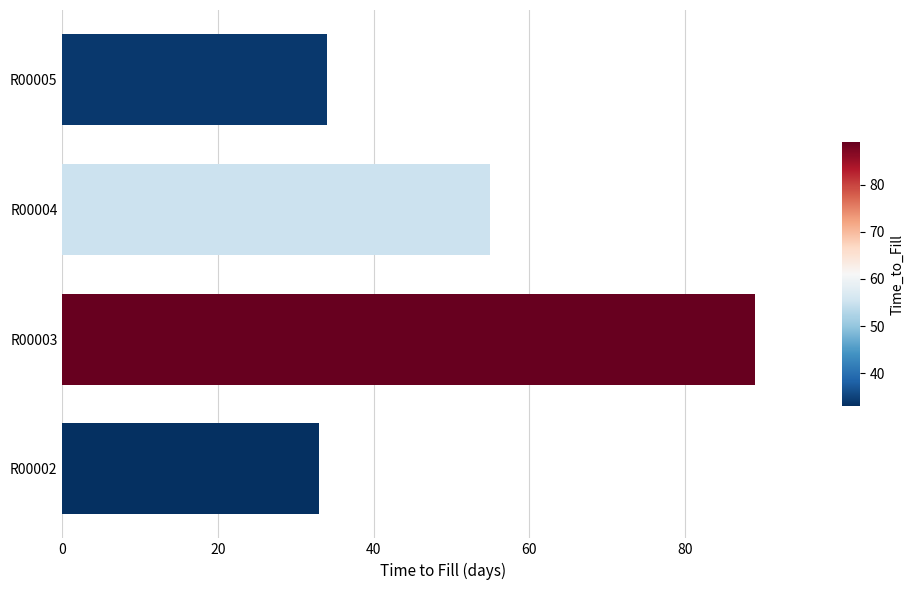

Reading bottom to top, transcribe all the data shown in this chart.

33	89	55	34